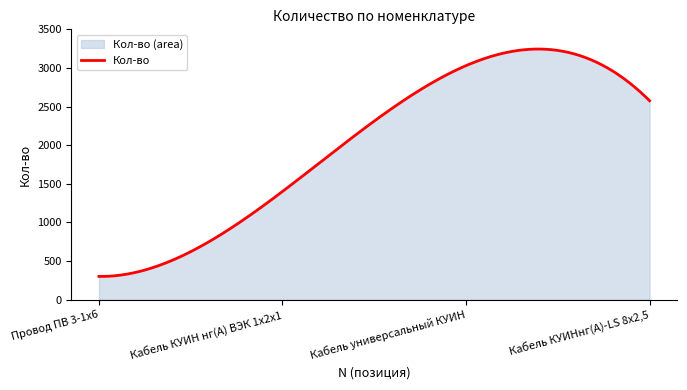

True or false: the data shows 3636 at 4.

False